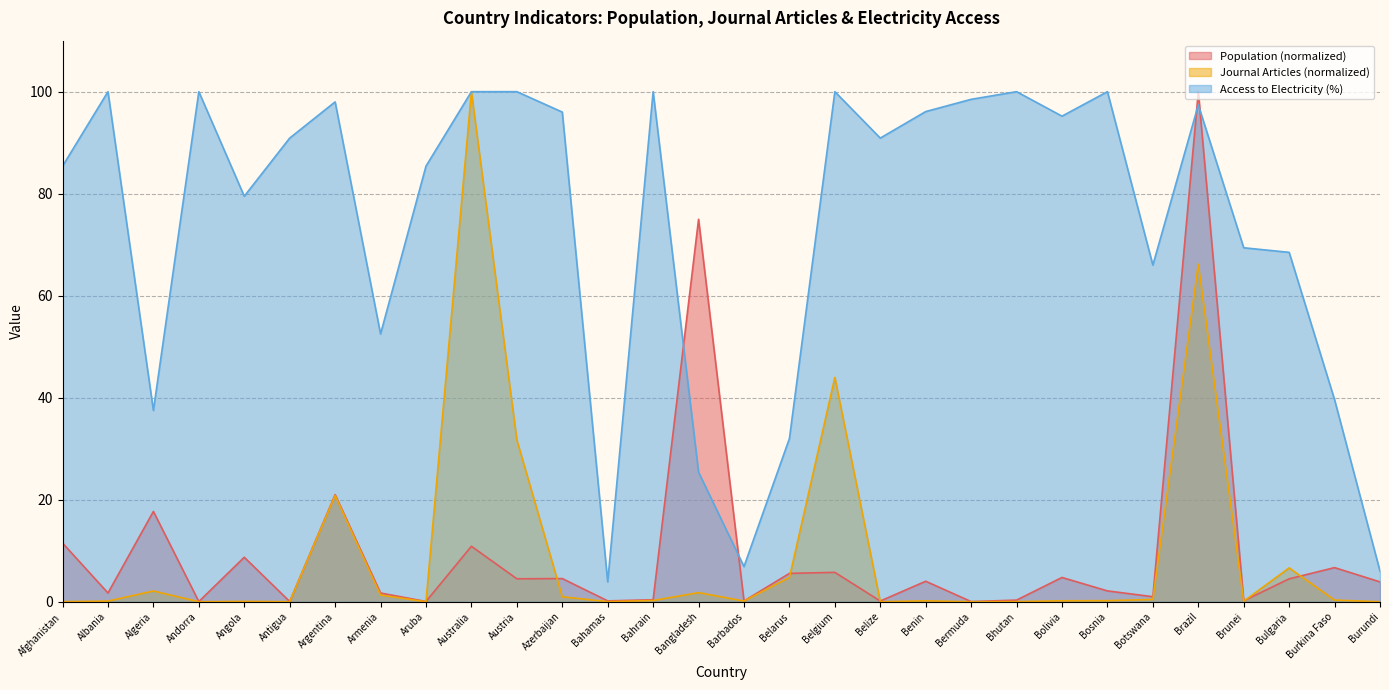

How many interior local valleys does the Journal Articles series have?

8